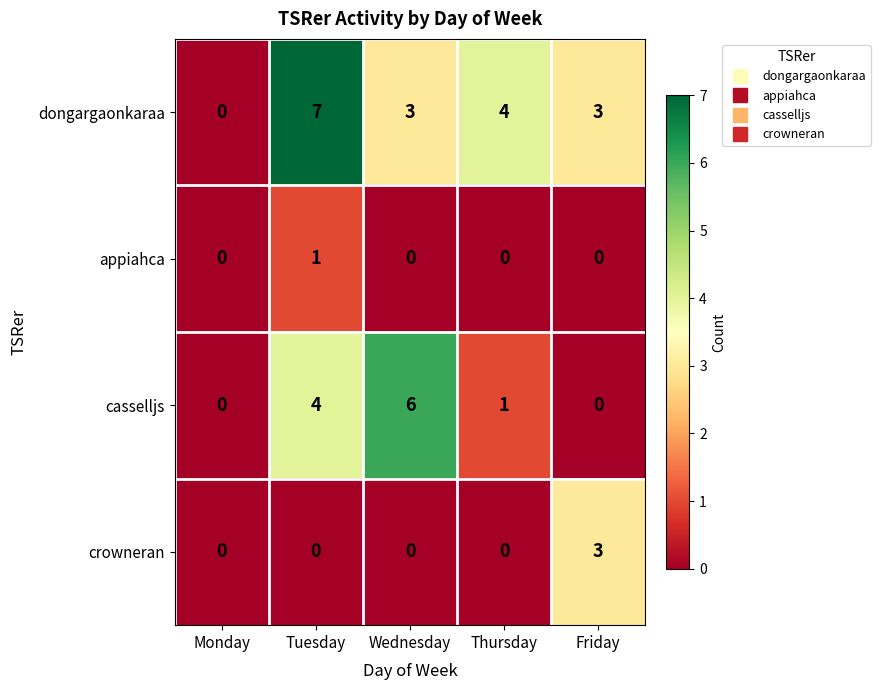

Reading left to right, transcribe all the data shown in this chart.

dongargaonkaraa: 0	7	3	4	3
appiahca: 0	1	0	0	0
casselljs: 0	4	6	1	0
crowneran: 0	0	0	0	3